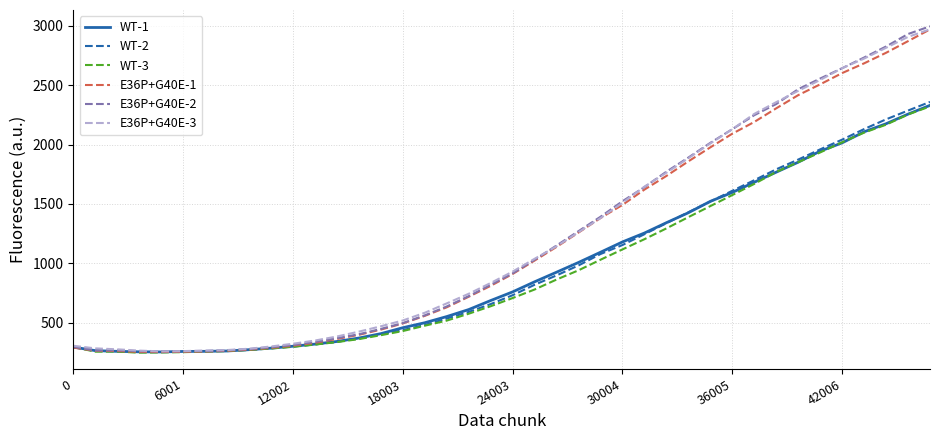

Which series has the widest spread of values?

E36P+G40E-2